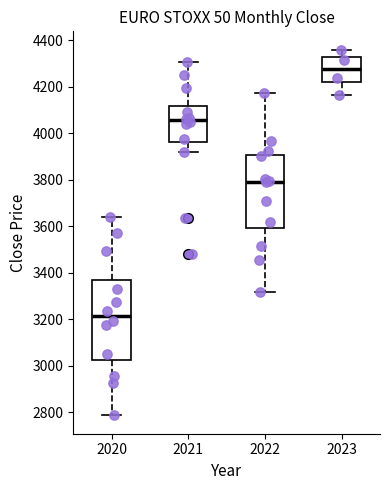

Which box's median line is the lowest?

2020